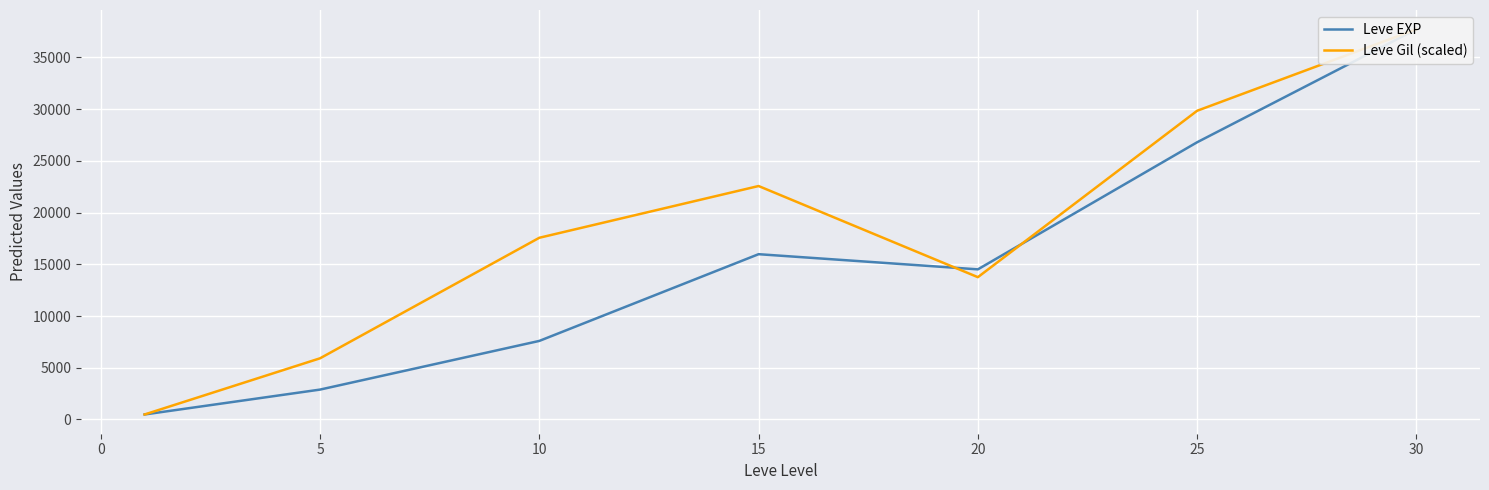

Which series has the largest range (max minus min)?

Leve EXP